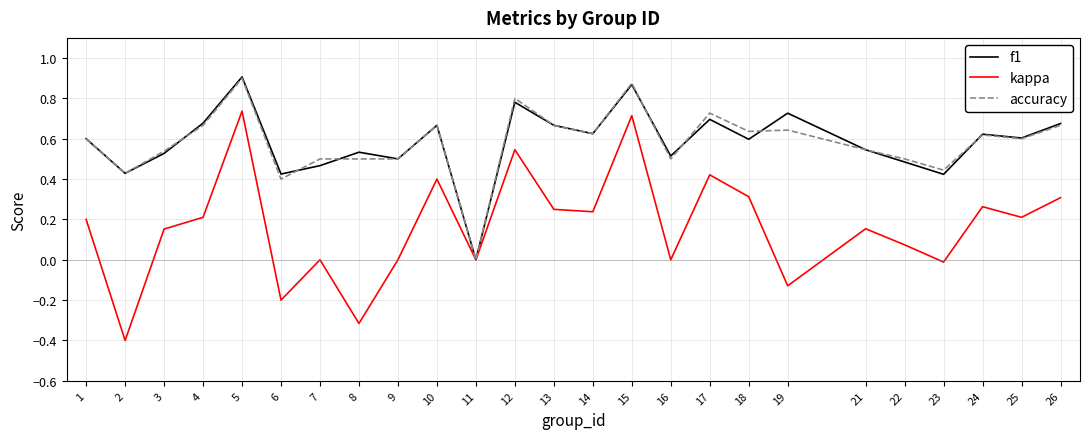

Which series has the widest spread of values?

kappa